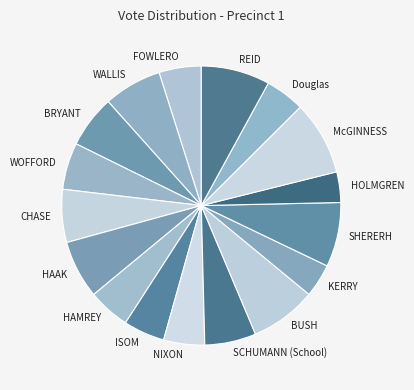

How many segments does this pie chart have?

17